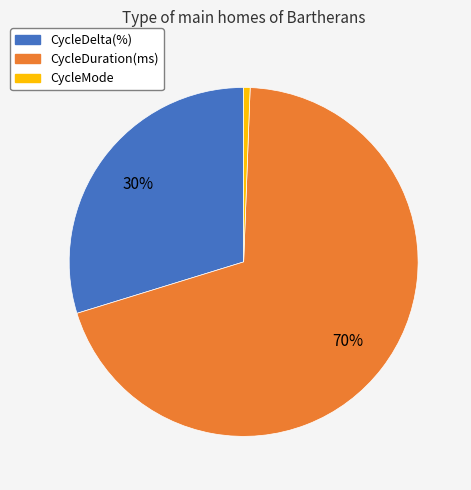

Combined, do CycleDelta(%) and CycleDuration(ms) account for over 50%?

Yes